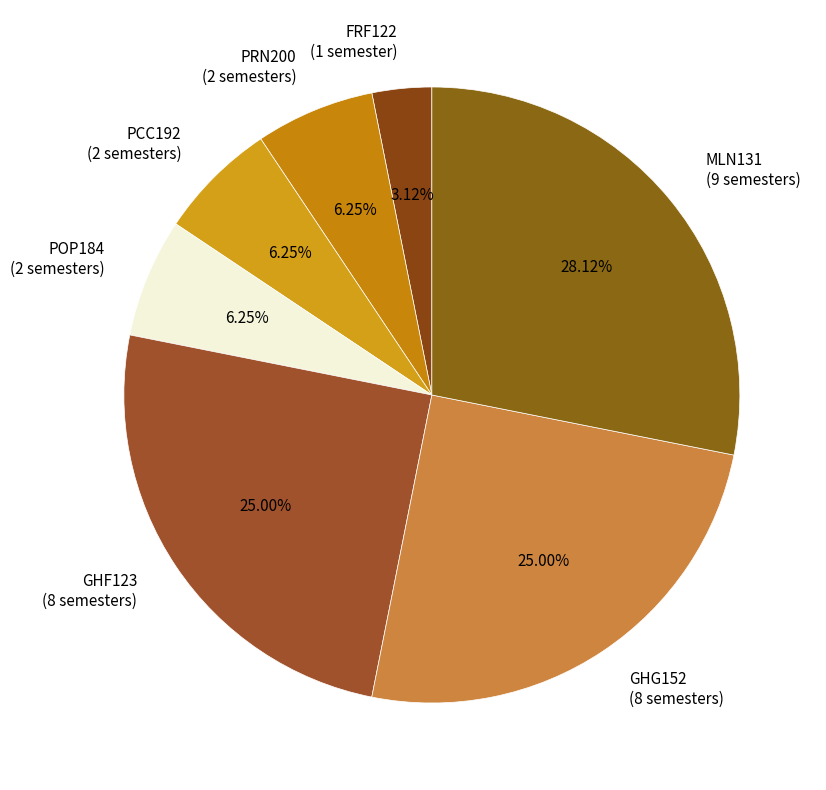

Combined, do PCC192 and GHG152 account for over 50%?

No